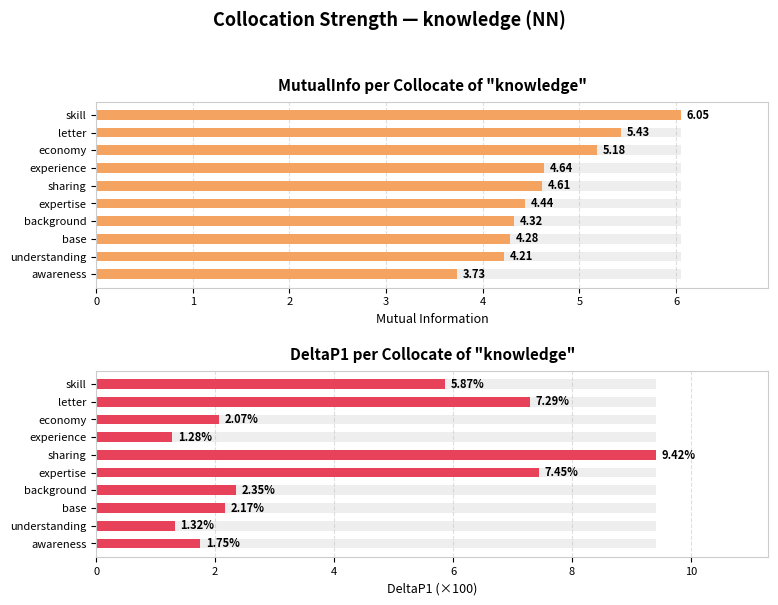

List the series in order of their overall mean, highest first.

MutualInfo, DeltaP1